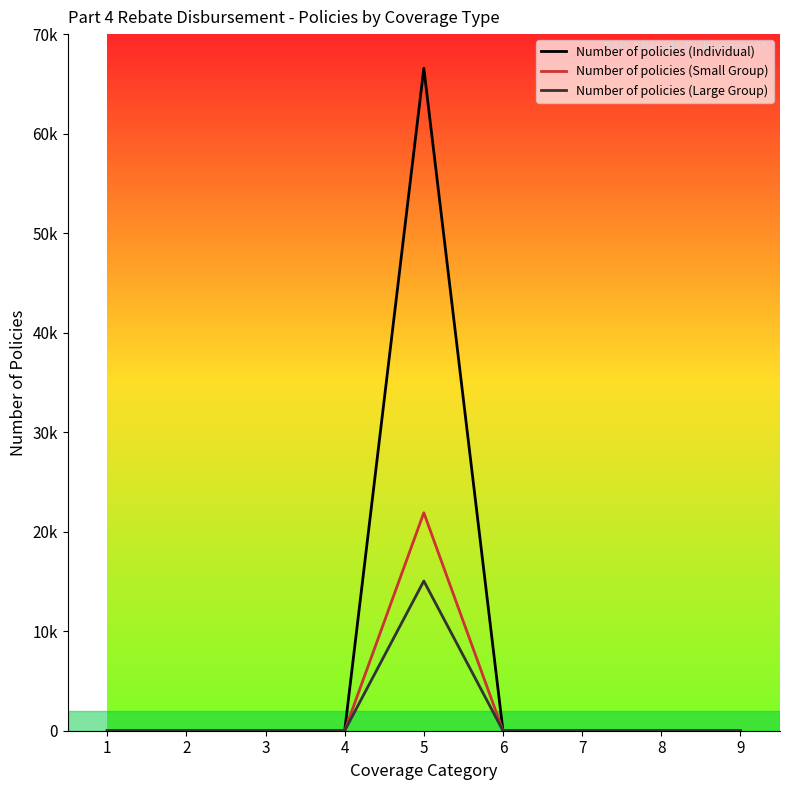

Is this an area chart (filled region under the line)?

No